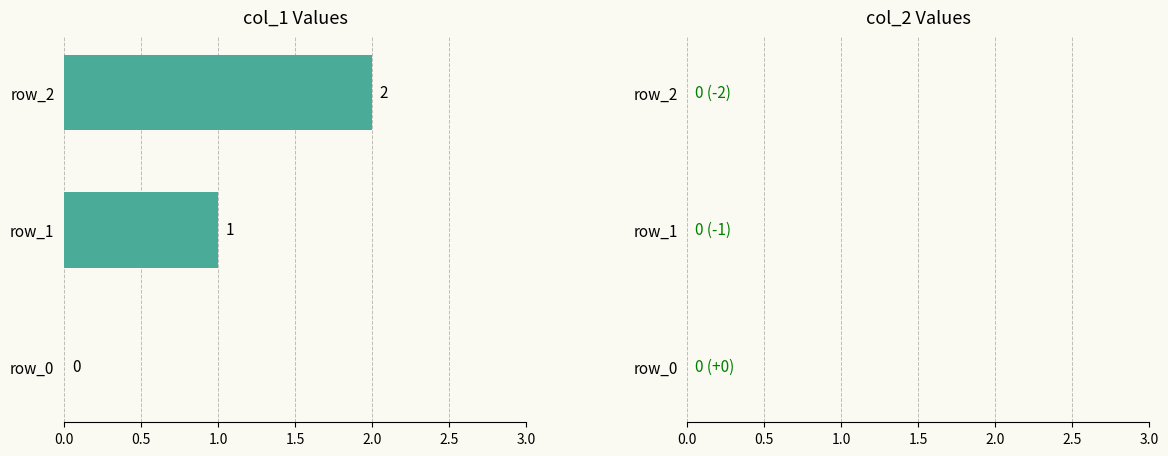

What is the sum of the values at row_1 and row_2?

3